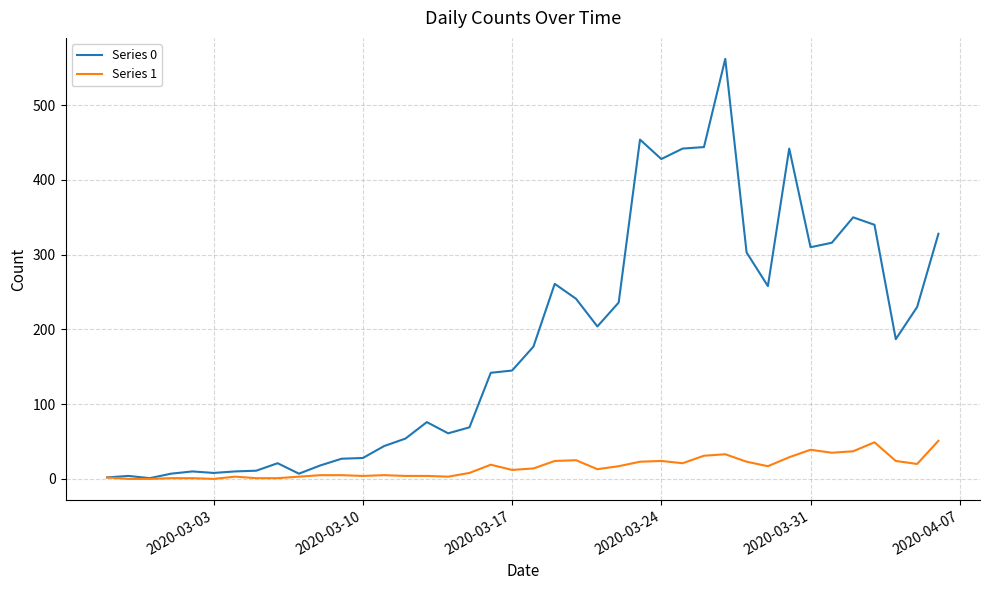

Which series has the largest total across all categories?

Series 0